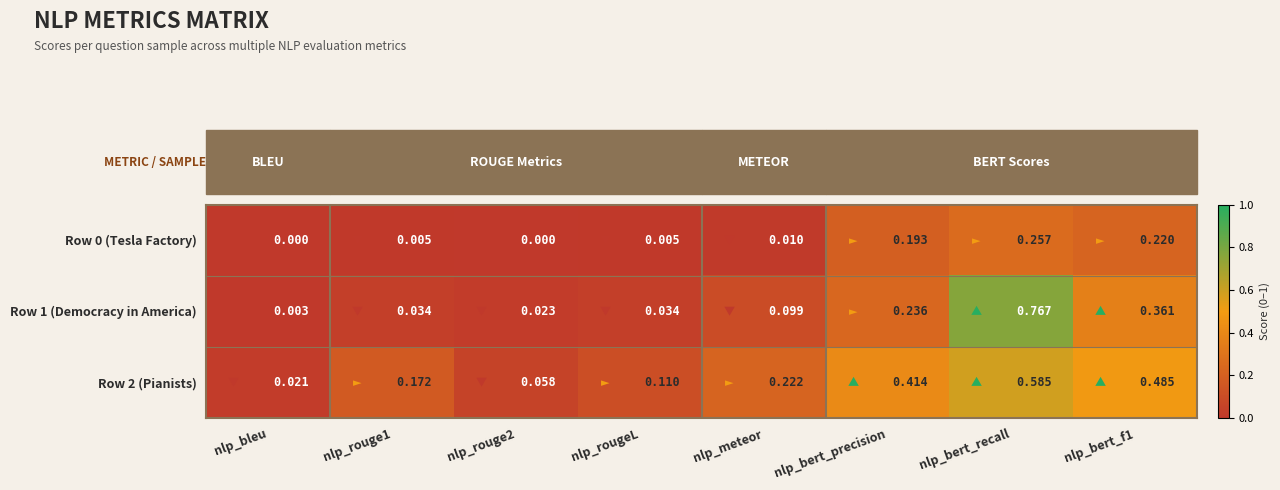

Which category has the lowest value in the Row 2 (Pianists) series?

nlp_bleu